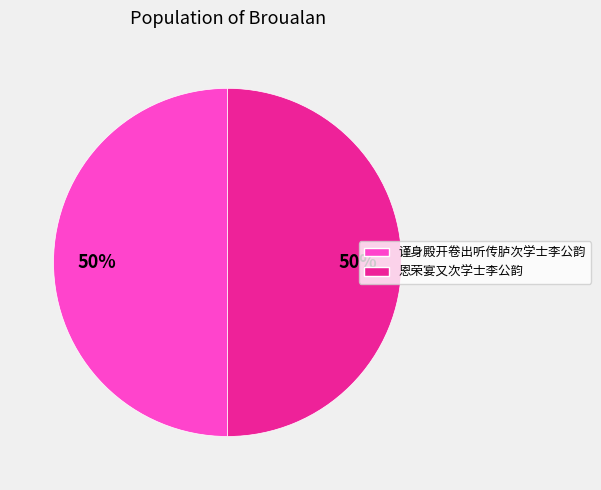

Is it true that 恩荣宴又次学士李公韵 is 50% of the pie?

True